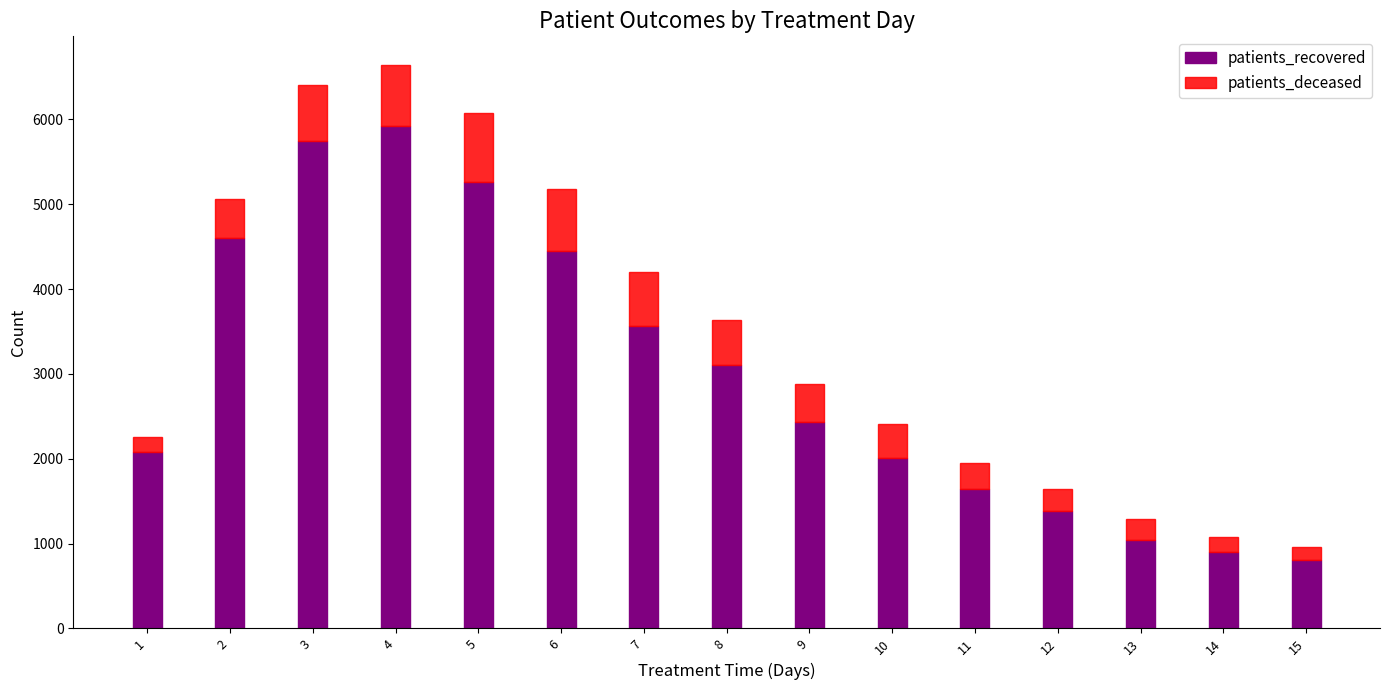

True or false: patients_recovered has a value of 682 at 11.

False